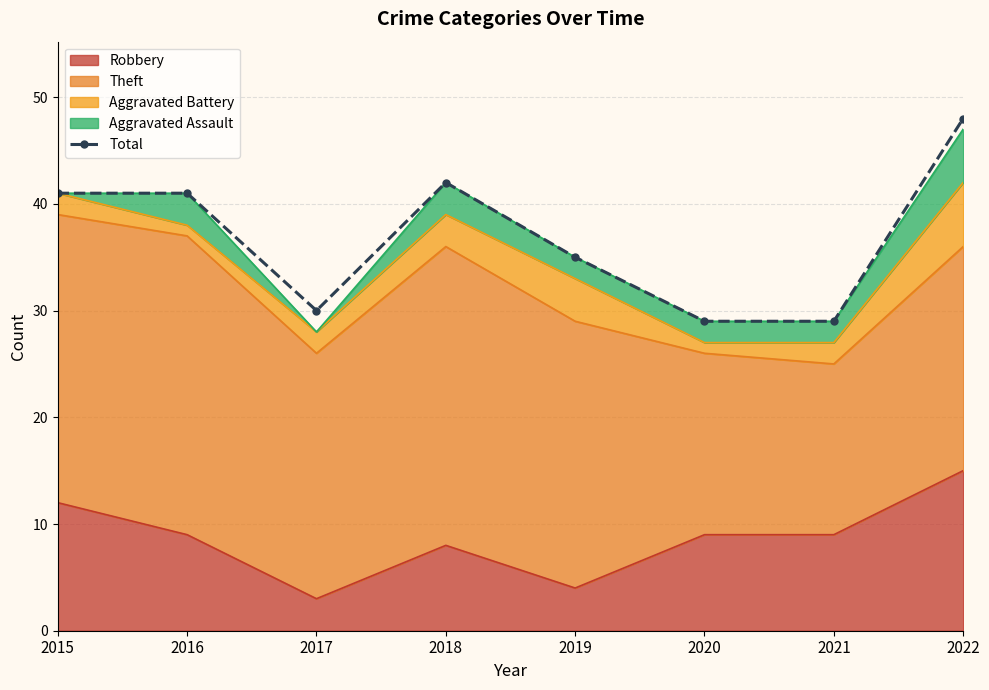

Which category has the highest value across all series?

2022